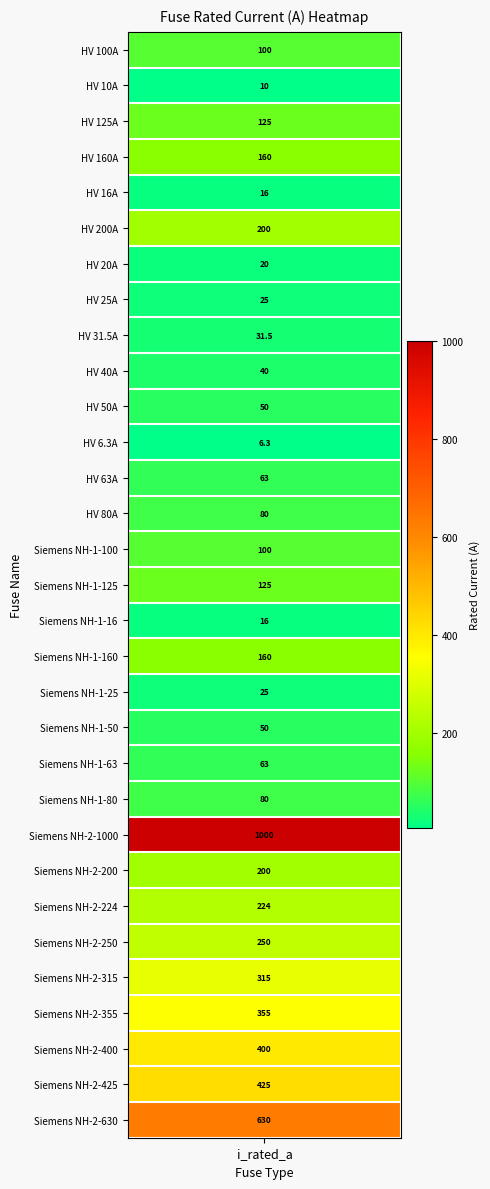

What is the approximate value at HV 6.3A?

6.3